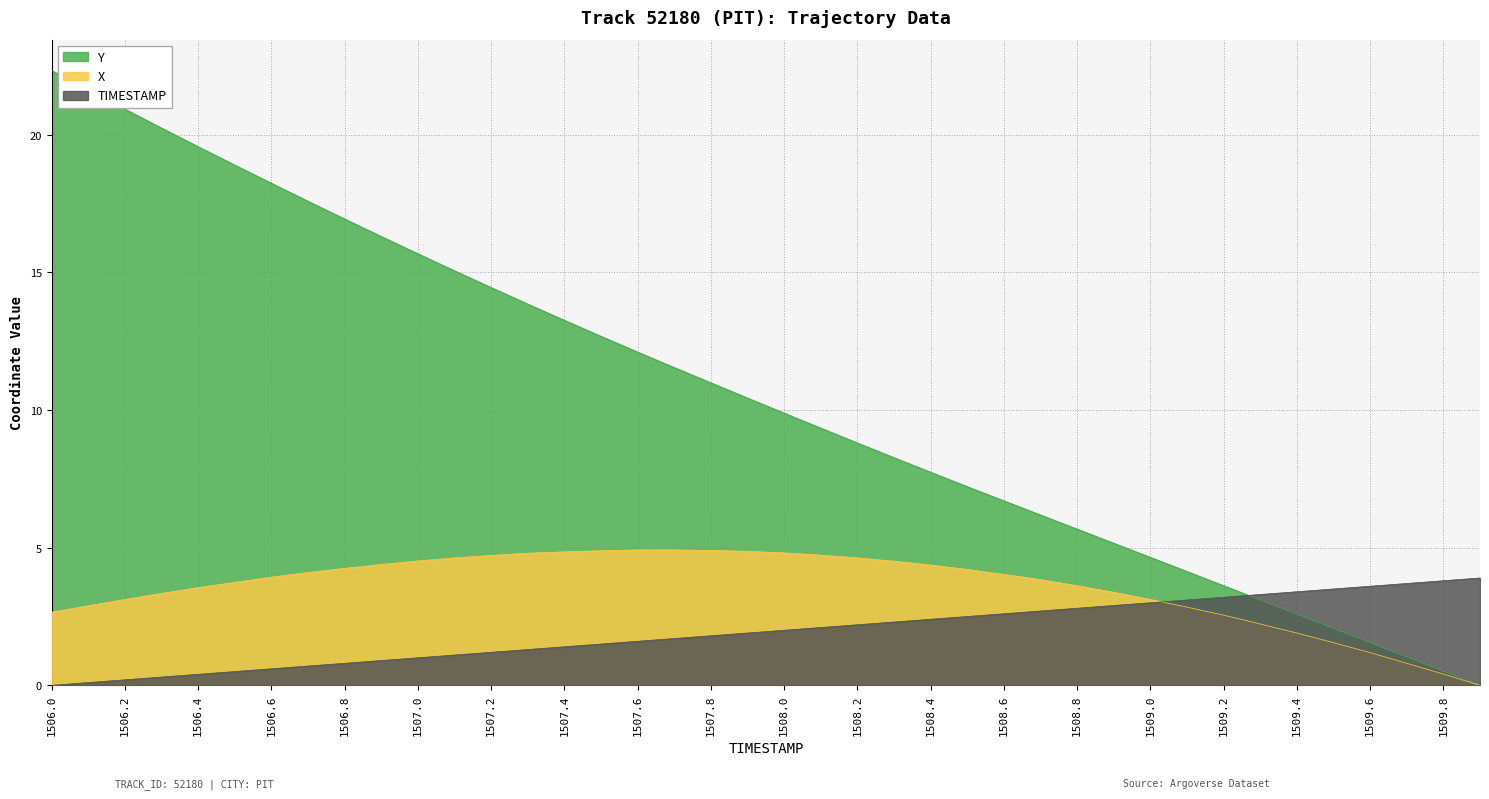

What are all the series names shown in the legend?

Y, X, TIMESTAMP